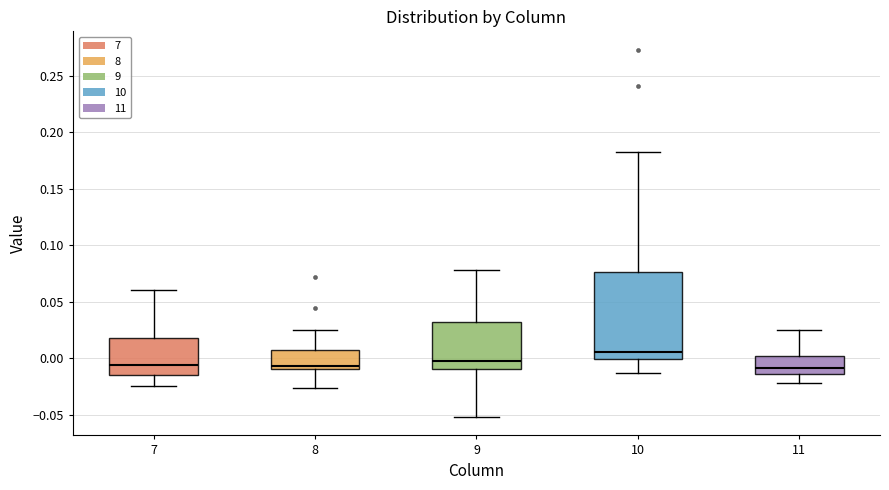

Where does the upper whisker of the box at x = 8 end on the y-axis? The values are not printed on the chart, so give them approximately, as read against the axis.

0.025